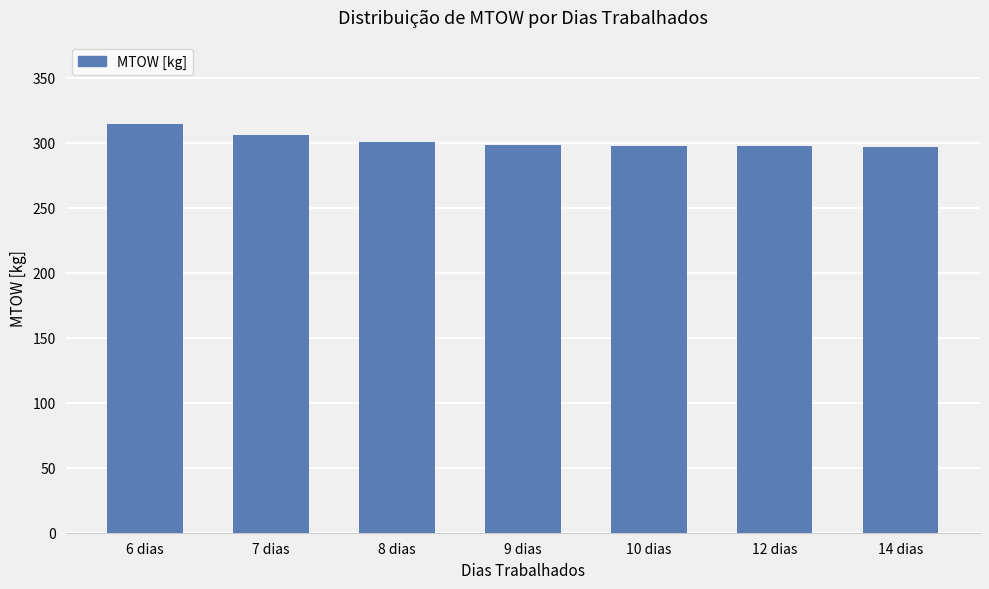

True or false: the data shows 297.7 at 10 dias.

True